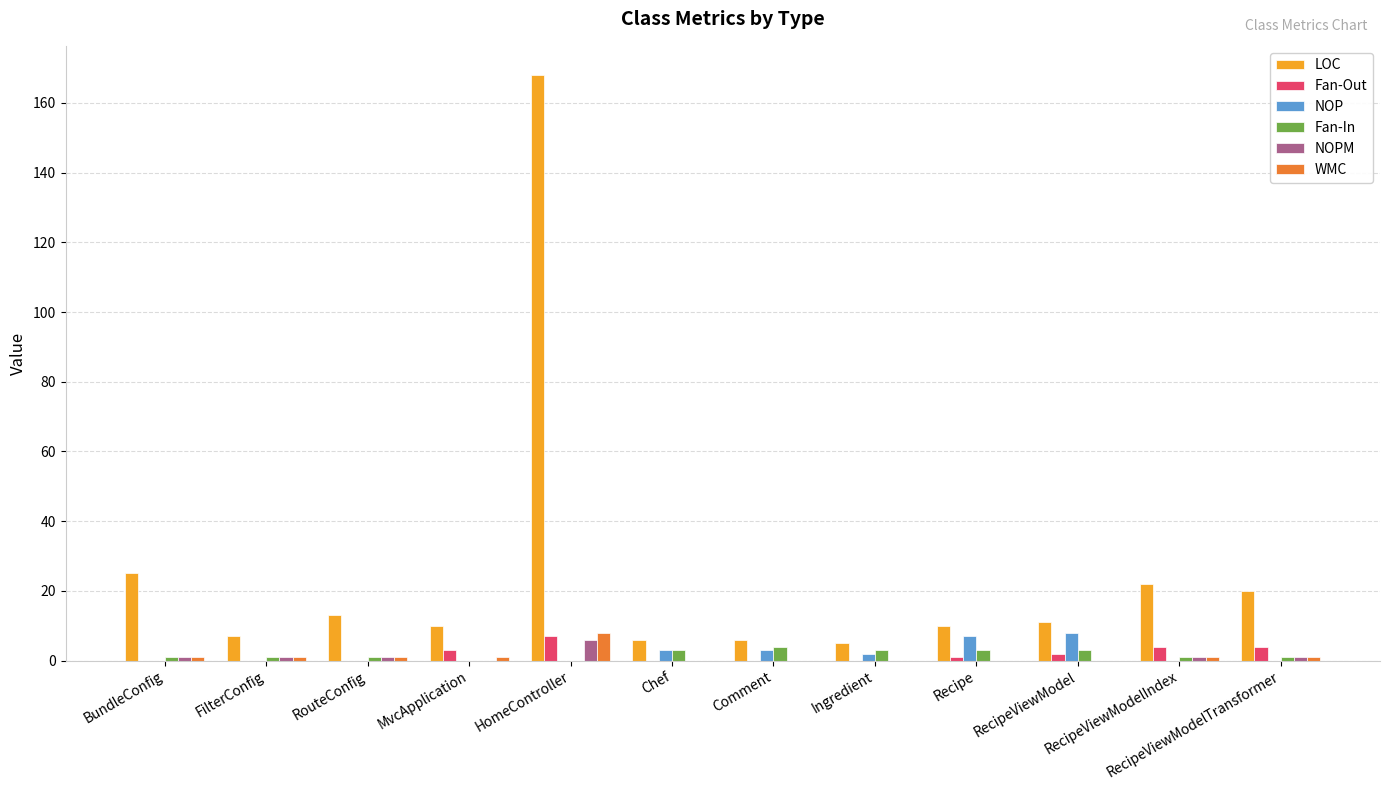

How many distinct data groups are displayed?

6